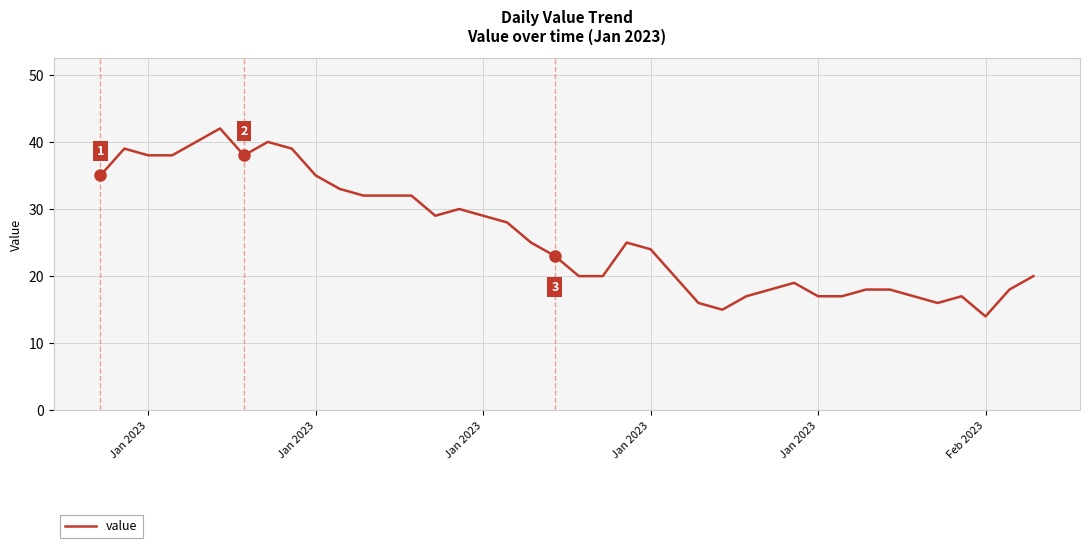

Is this an area chart (filled region under the line)?

No